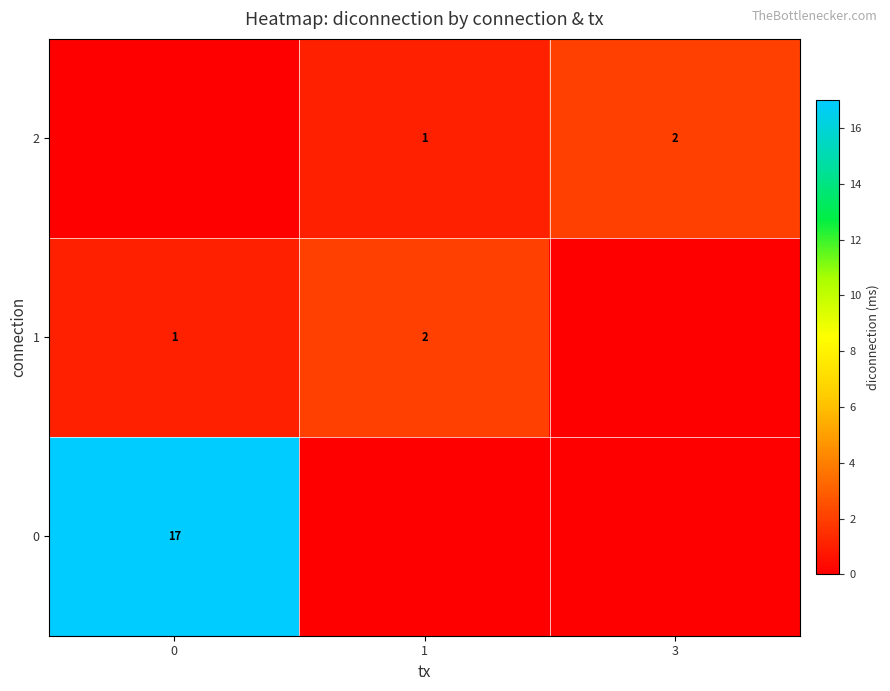

Is it true that 2 equals 2 at 3?

True